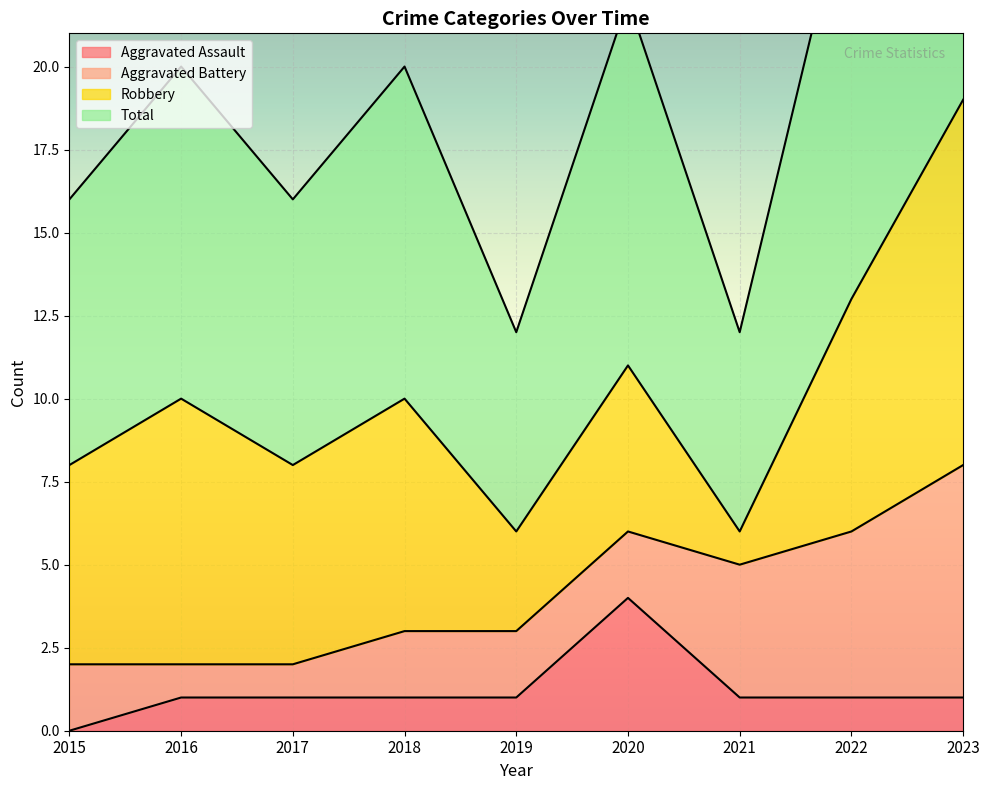

Does the chart display data point markers on the line(s)?

No